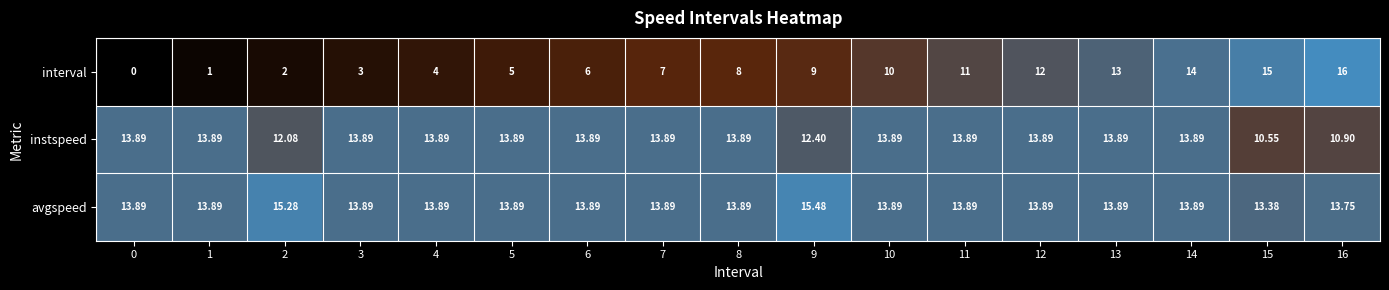

Is the value of avgspeed at 1 greater than the value of interval at 11?

Yes